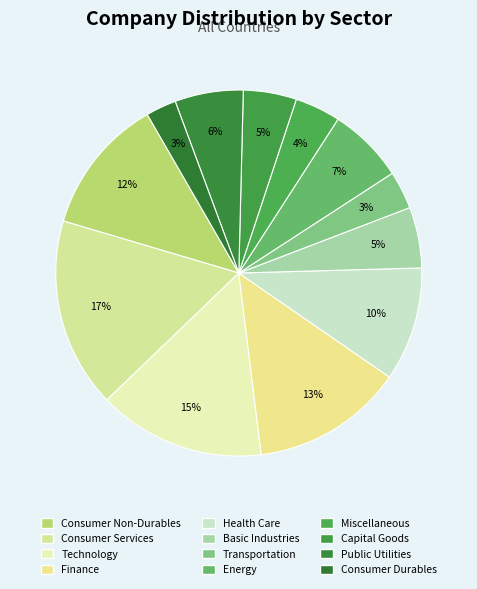

Do Consumer Services and Capital Goods together represent more than half of the pie?

No